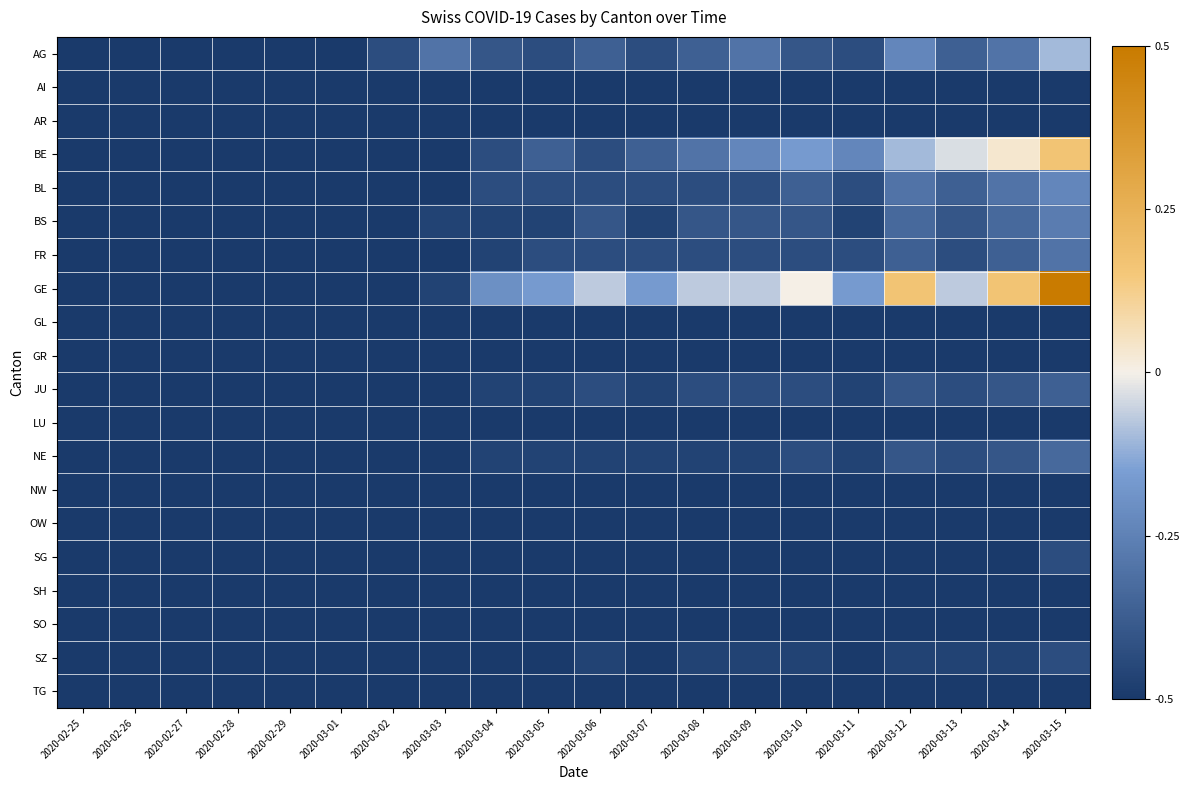

At which category does the chart reach its peak across all series?

2020-03-15